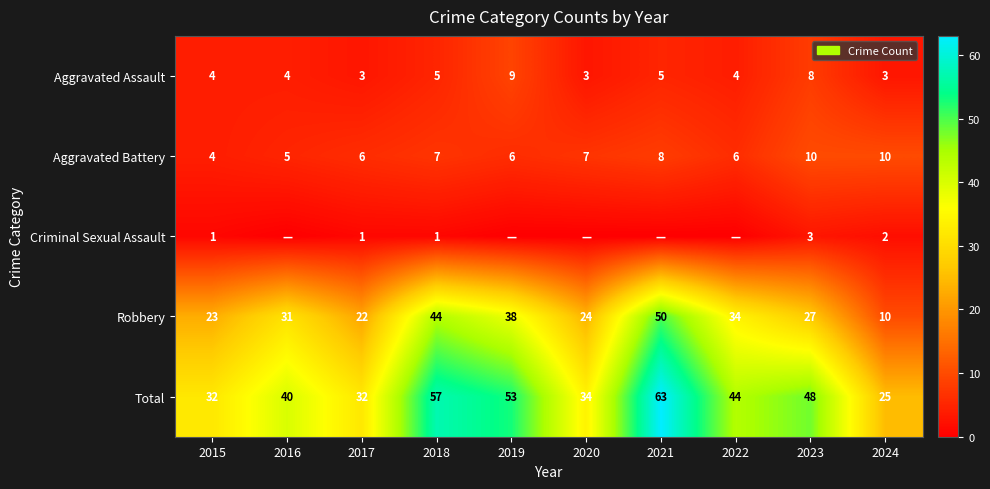

Count the number of data series in this chart.

5